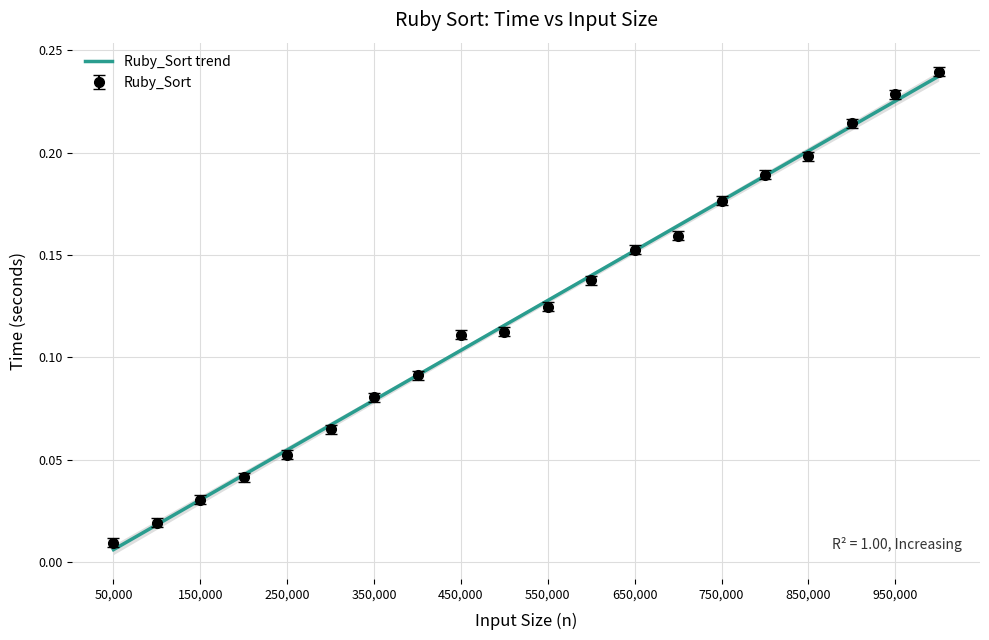

True or false: the data shows 0.0 at 200000.

False